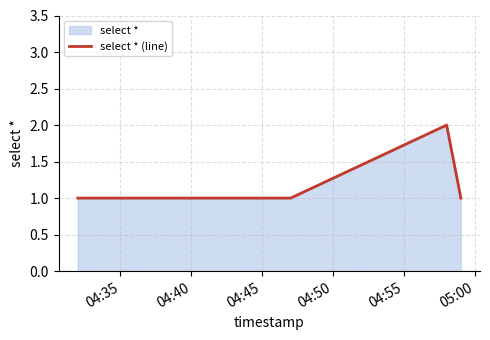

What is the sum of all values?

6